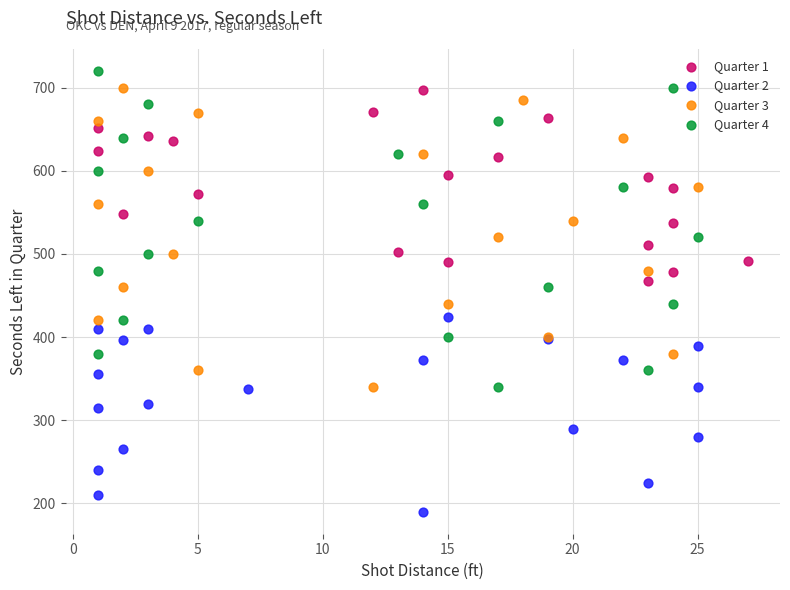

Which series has the largest Y range (max minus min)?

Quarter 4